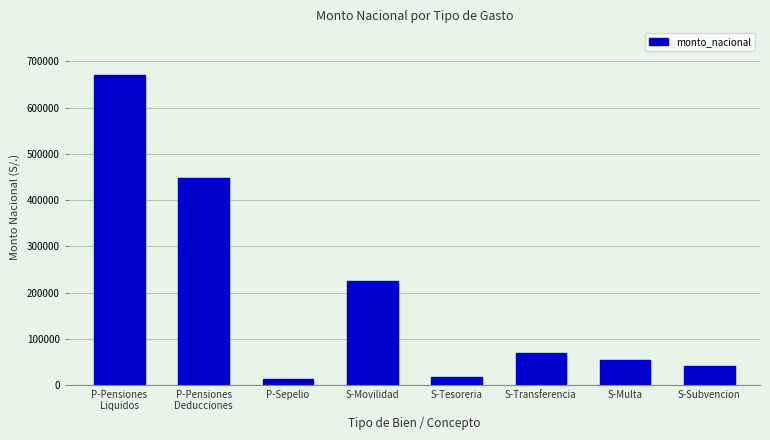

Reading left to right, transcribe all the data shown in this chart.

P-Pensiones
Liquidos=671045.5	P-Pensiones
Deducciones=447674.5	P-Sepelio=13500.0	S-Movilidad=224092.2	S-Tesoreria=17834.0	S-Transferencia=68270.0	S-Multa=53479.8	S-Subvencion=40000.0